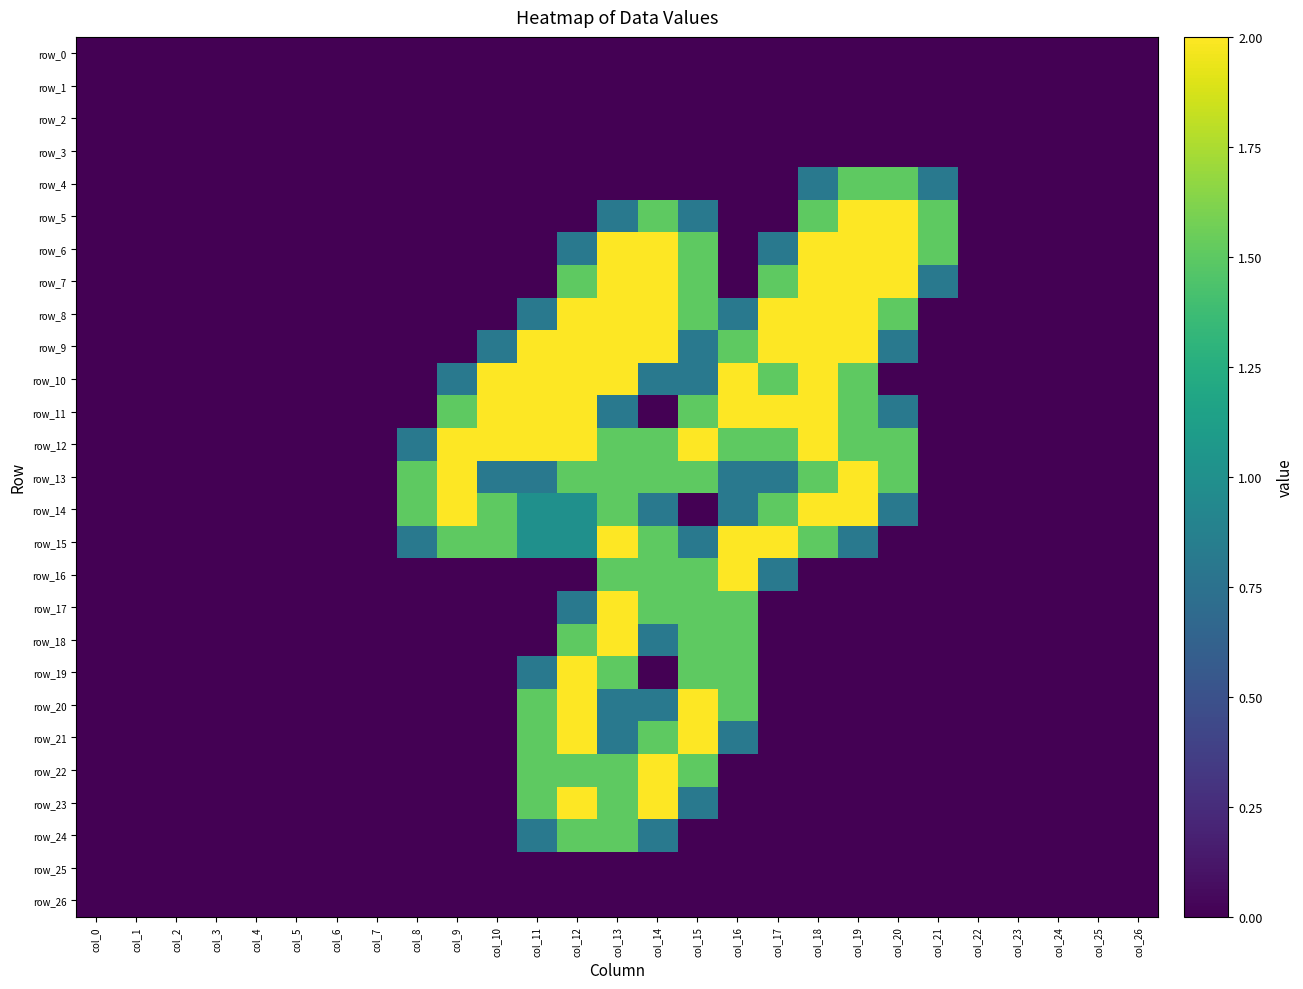

What is the sum of all row_17 values?

7.3